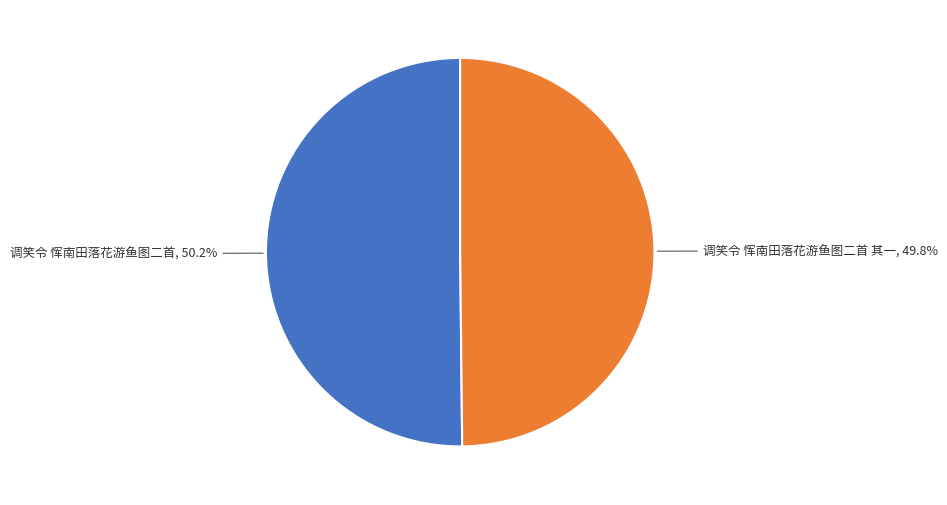

Is it true that 调笑令 恽南田落花游鱼图二首 is 50% of the pie?

True